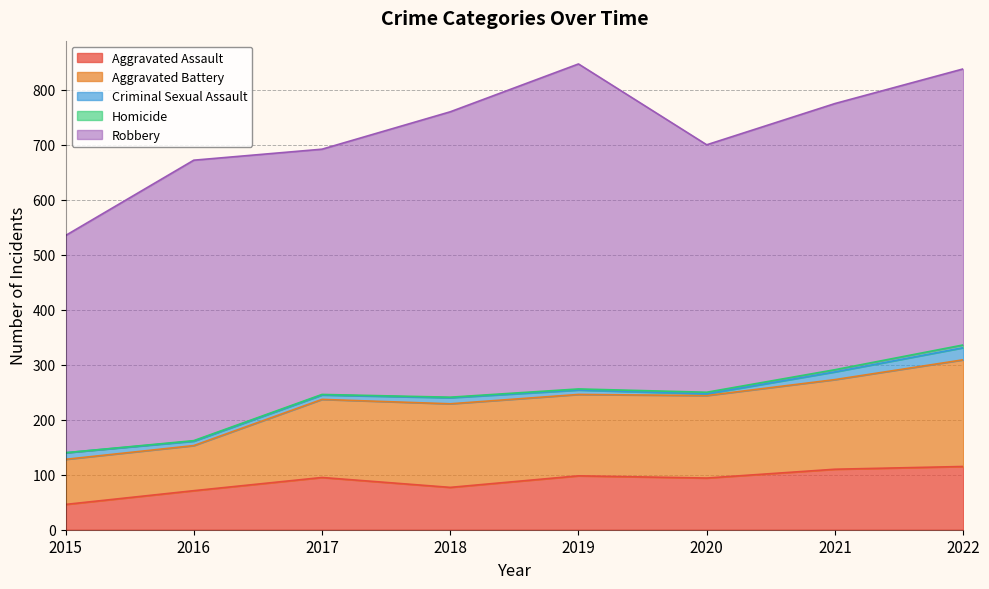

At which category does the chart reach its minimum across all series?

2015